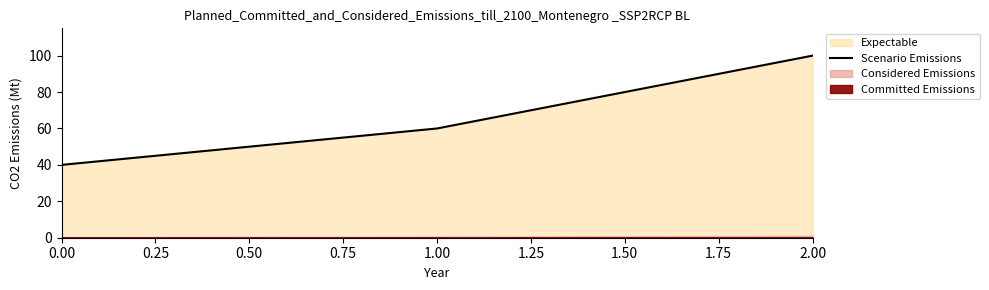

What is the maximum value for Scenario Emissions?

100